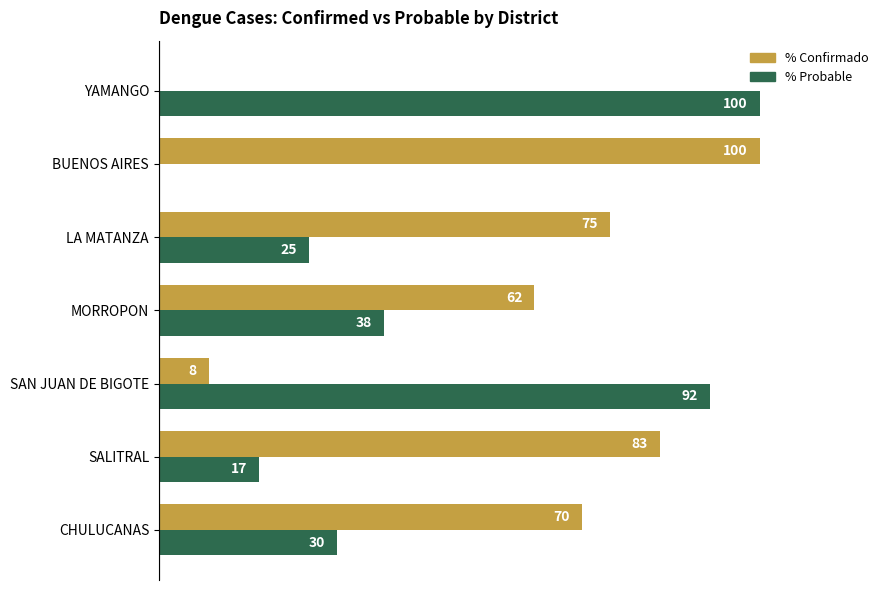

Which series has the largest total across all categories?

% Confirmado